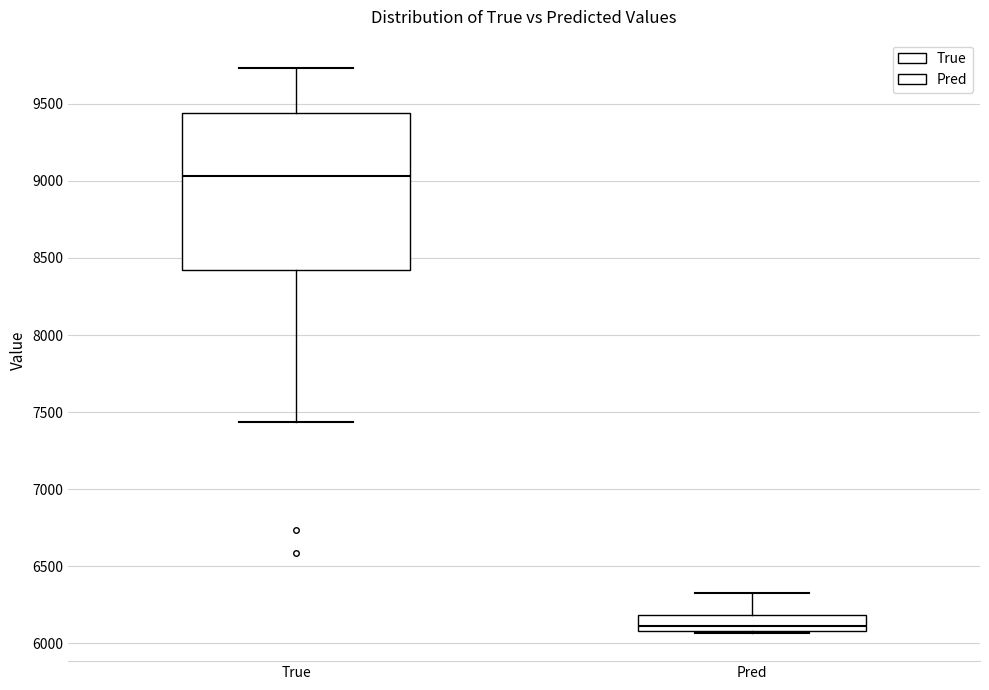

Reading left to right, transcribe this box plot: for each box, give where its median line is, the range the box spans, and where its two whiskers end, as read against the y-axis. The values are not printed on the chart, so give them approximately, as read against the axis.

True: median 9050, box 8400 to 9450, whiskers 7450 to 9750
Pred: median 6100 (just above the box's lower edge), box 6100 to 6200, whiskers 6050 to 6350